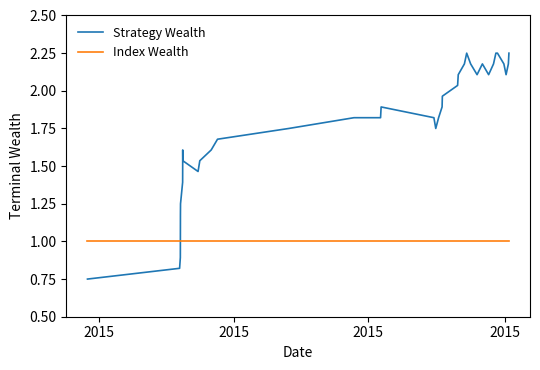

True or false: Strategy Wealth has more than 1 points higher than both neighbors.

True